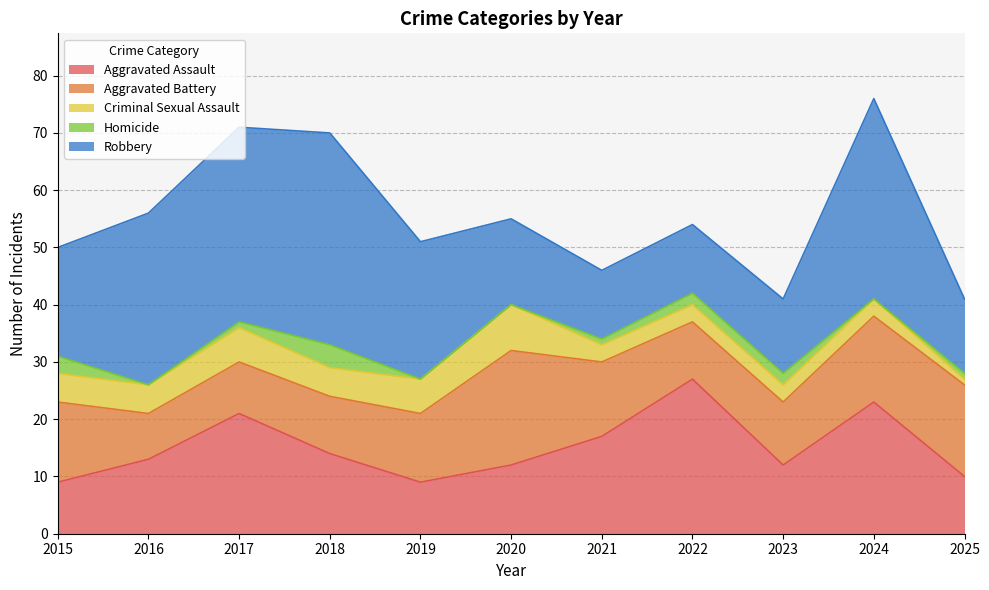

True or false: Criminal Sexual Assault has a value of 6 at 2017.

True